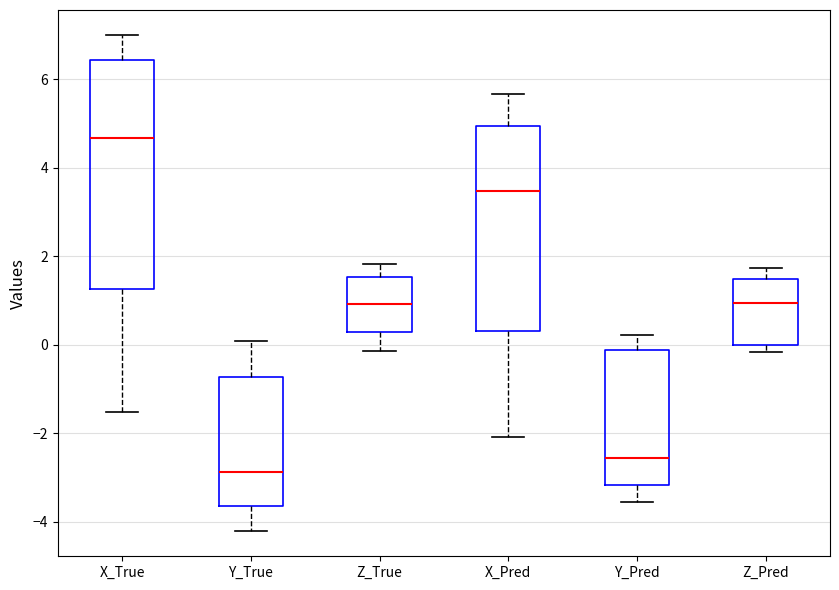

Where is the upper edge of the box for Z_Pred on the y-axis? The values are not printed on the chart, so give them approximately, as read against the axis.

1.4